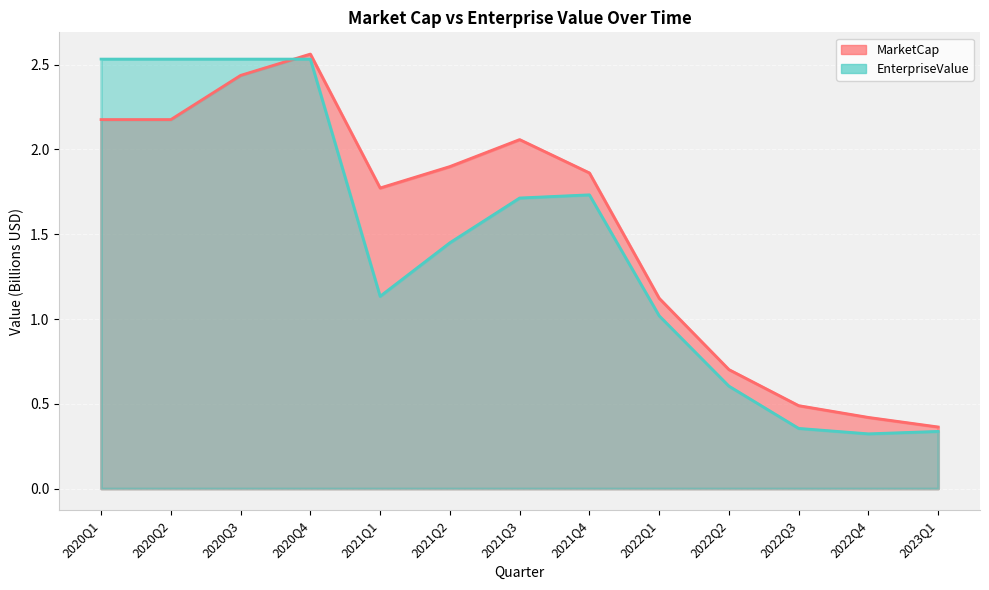

How many intersections are there between EnterpriseValue and MarketCap?

1